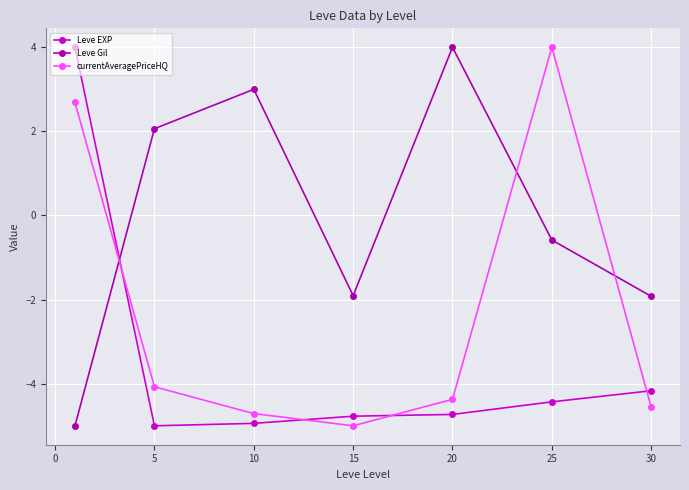

What is the value of the currentAveragePriceHQ point at the 1st from the left?

2.7